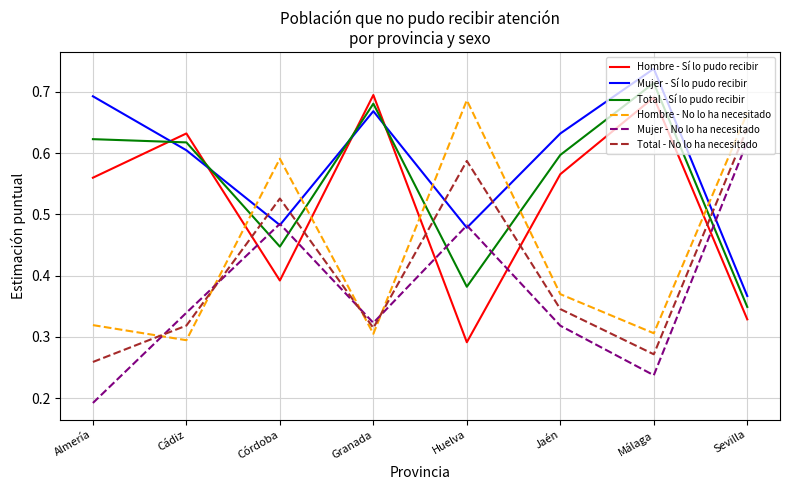

How many times do Total - No lo ha necesitado and Hombre - Sí lo pudo recibir cross each other?

5